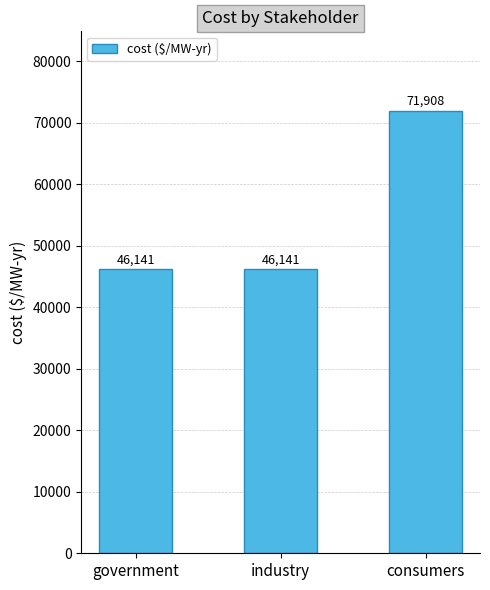

What is the sum of the values at government and consumers?

118048.4